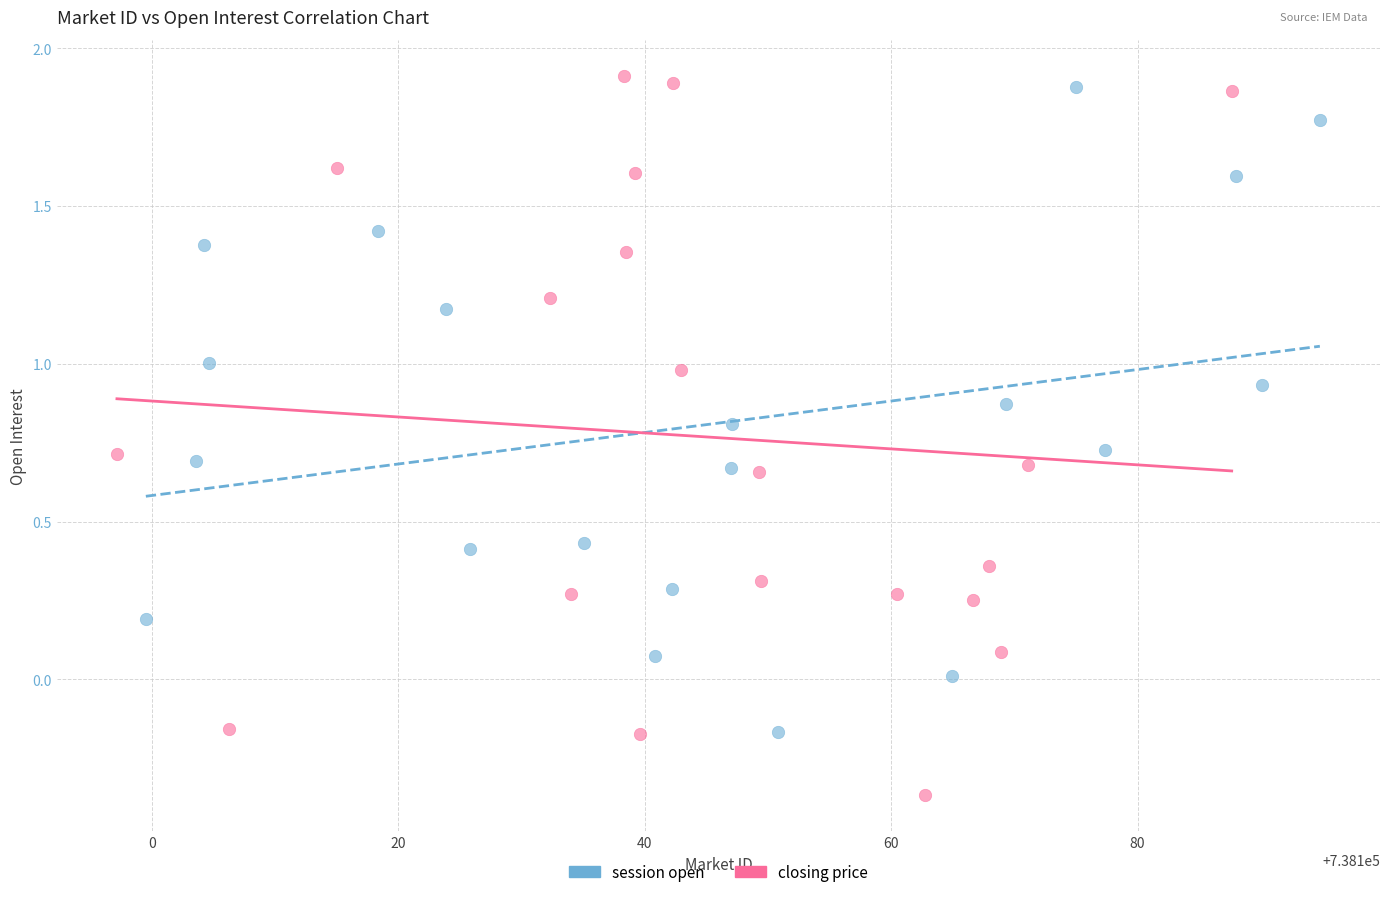

Which series has the largest Y range (max minus min)?

closing price